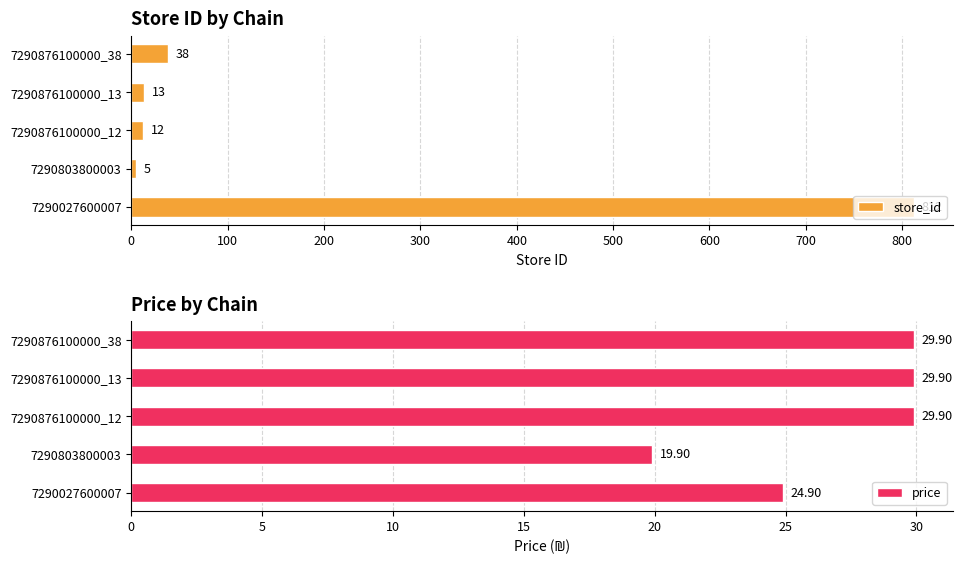

Which category has the lowest value in the store_id series?

7290803800003